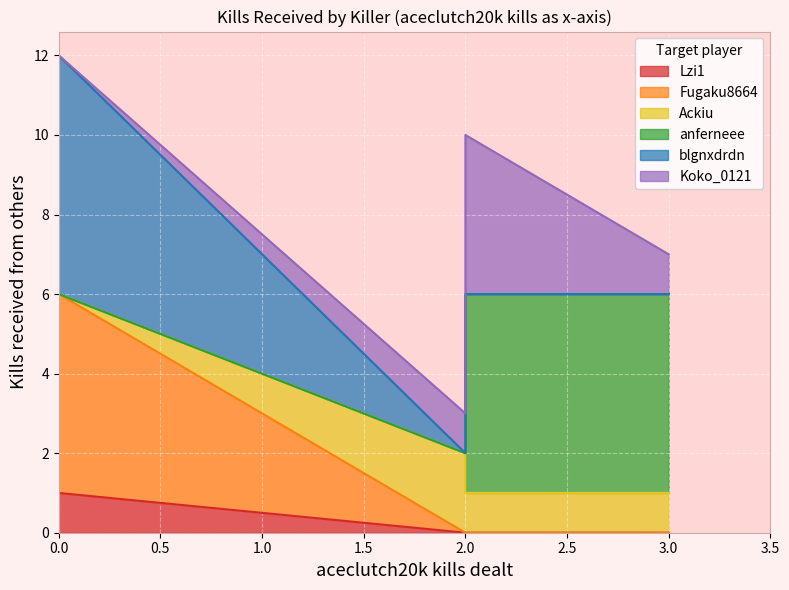

What is the value of the Koko_0121 point at the 9th from the left?

1